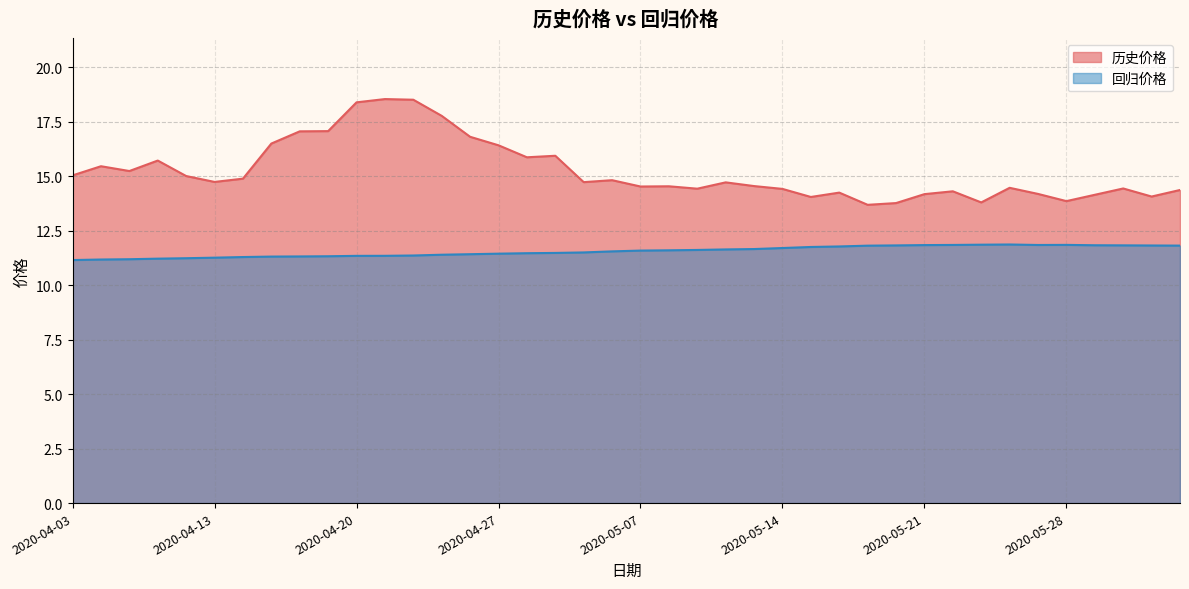

True or false: 历史价格 and 回归价格 cross at least once.

False